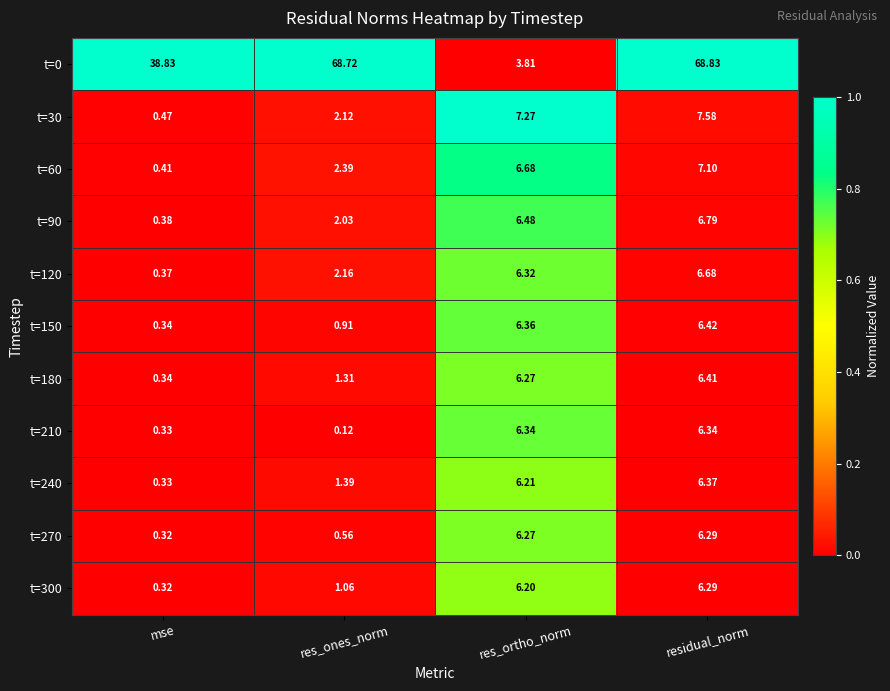

At which label does t=30 reach its peak?

residual_norm